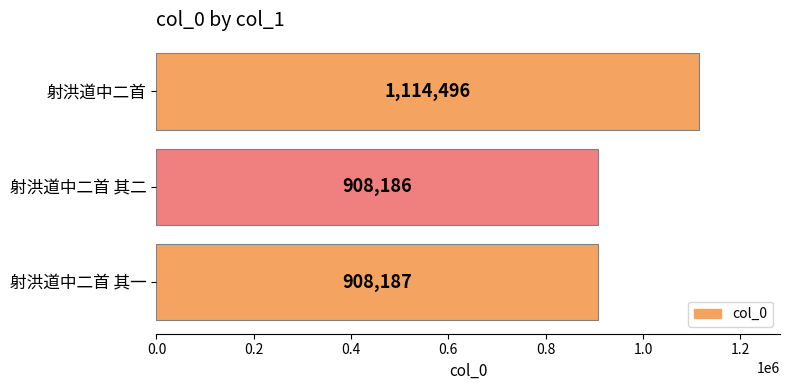

What is the difference between the maximum and minimum values?

206310